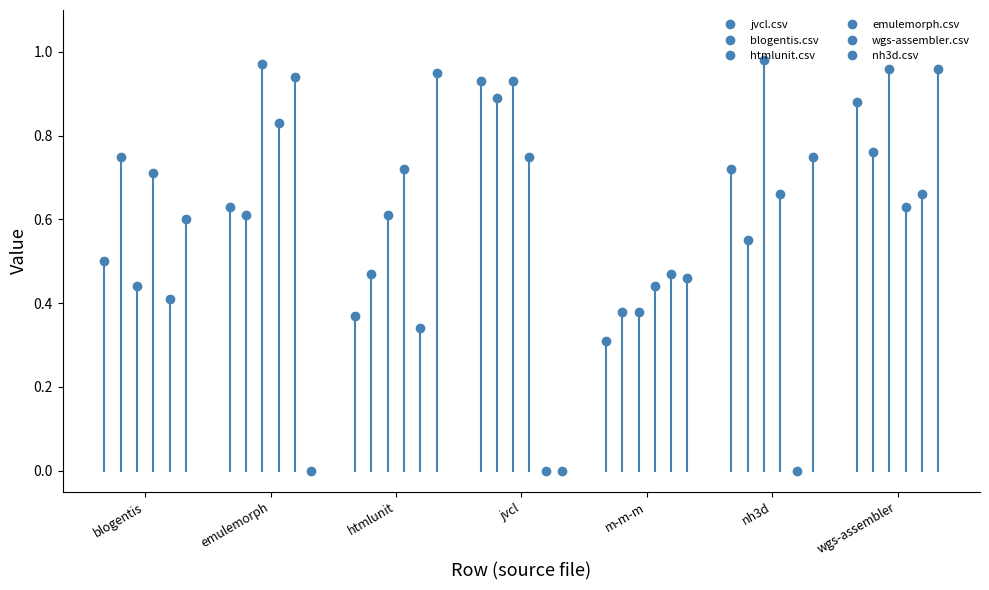

How many emulemorph.csv values are between 0 and 1?

7